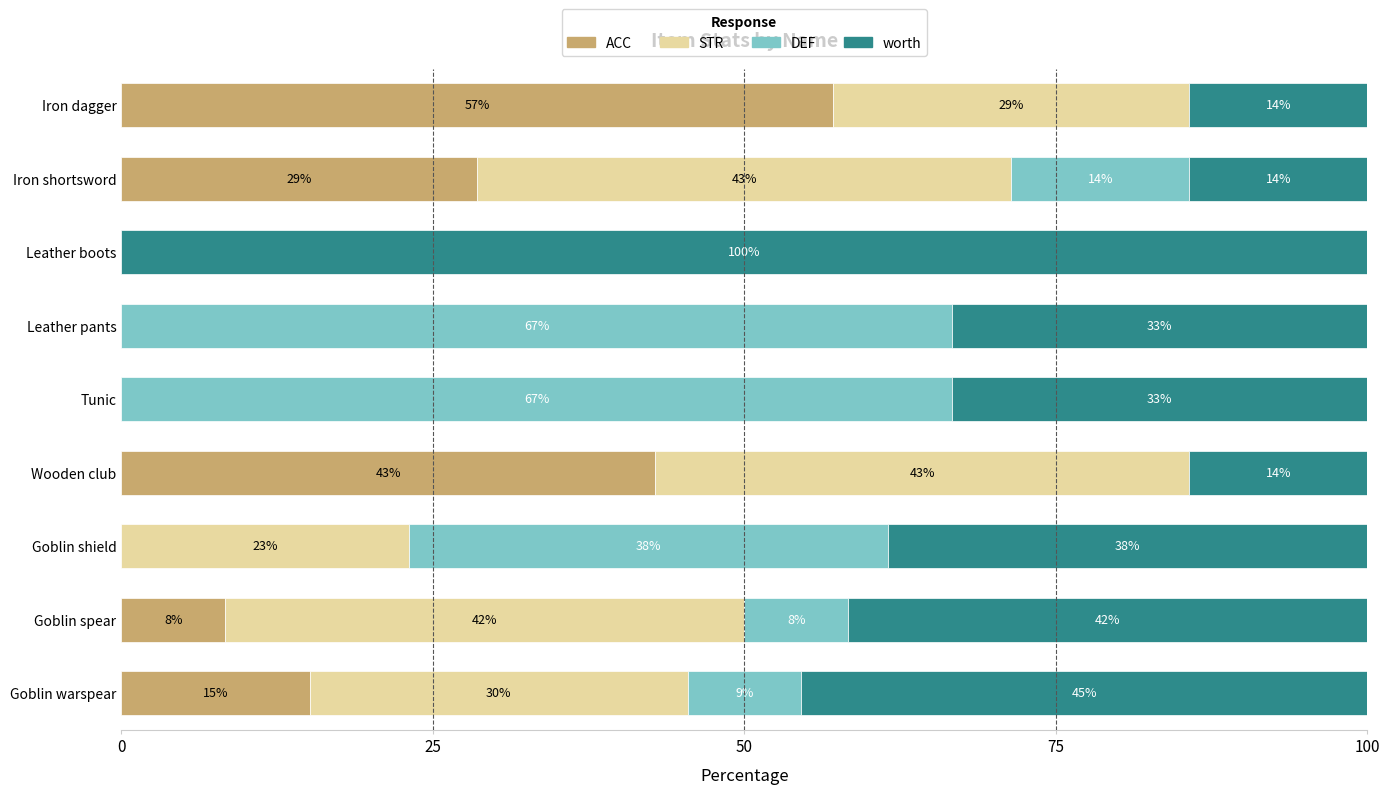

What are all the series names shown in the legend?

ACC, STR, DEF, worth